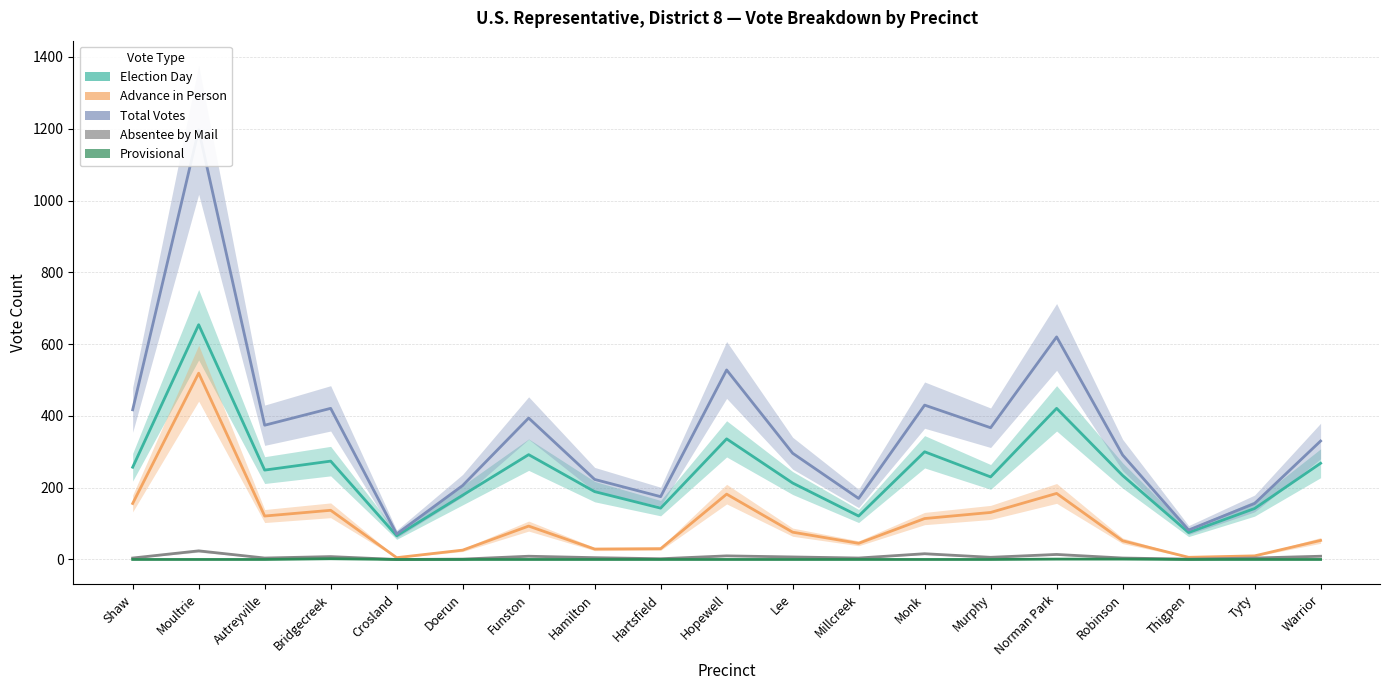

Is it true that Election Day equals 89 at Hartsfield?

False